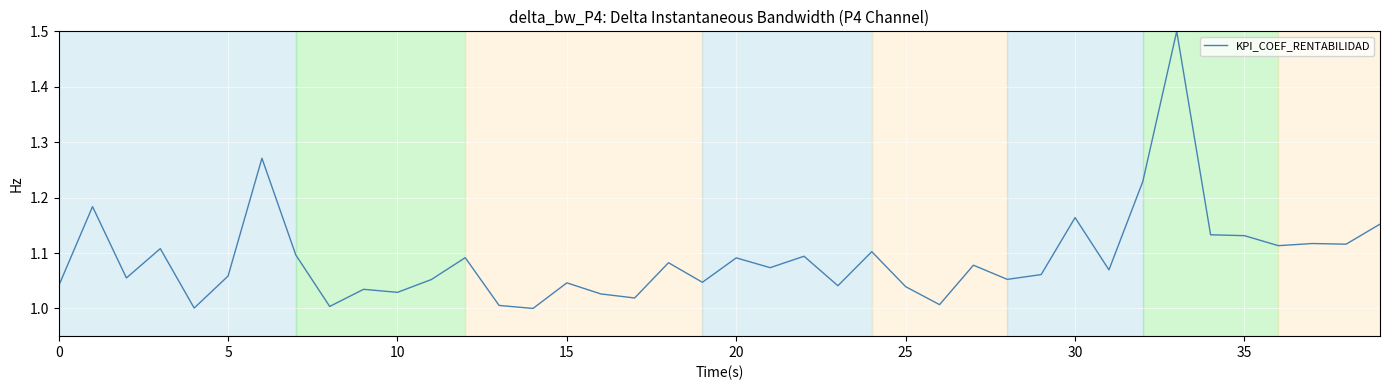

What is the maximum value shown in the chart?

1.5